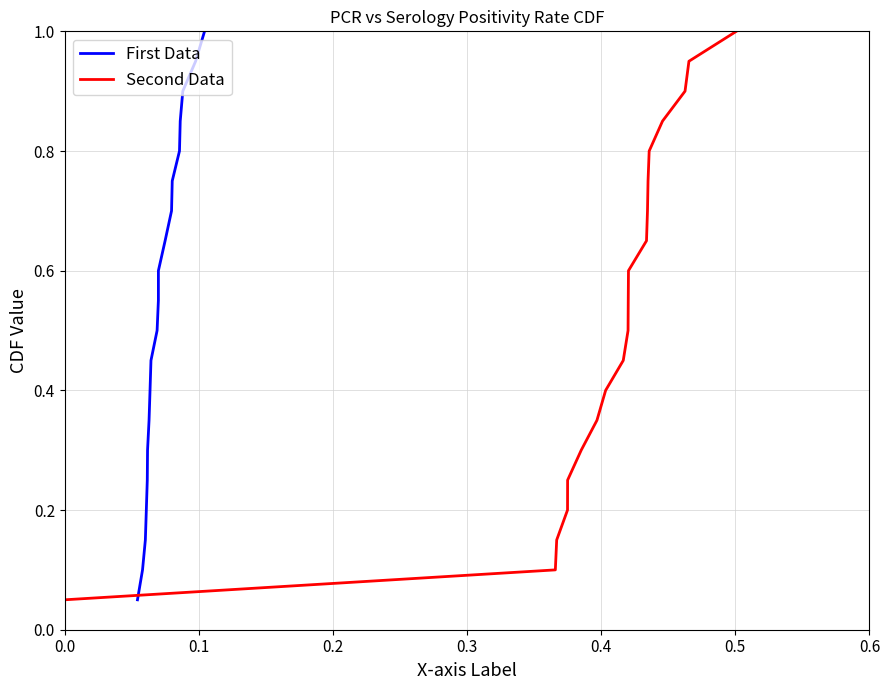

What is the greatest value displayed?

1.0